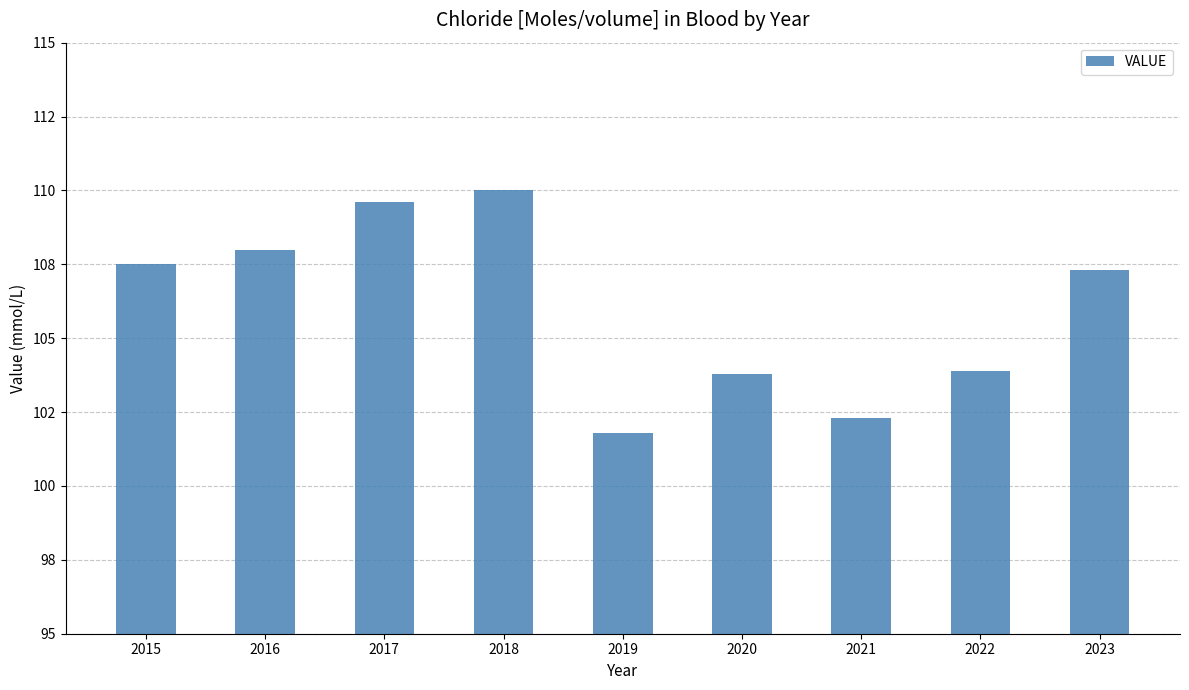

What is the difference between the maximum and minimum values?

8.2